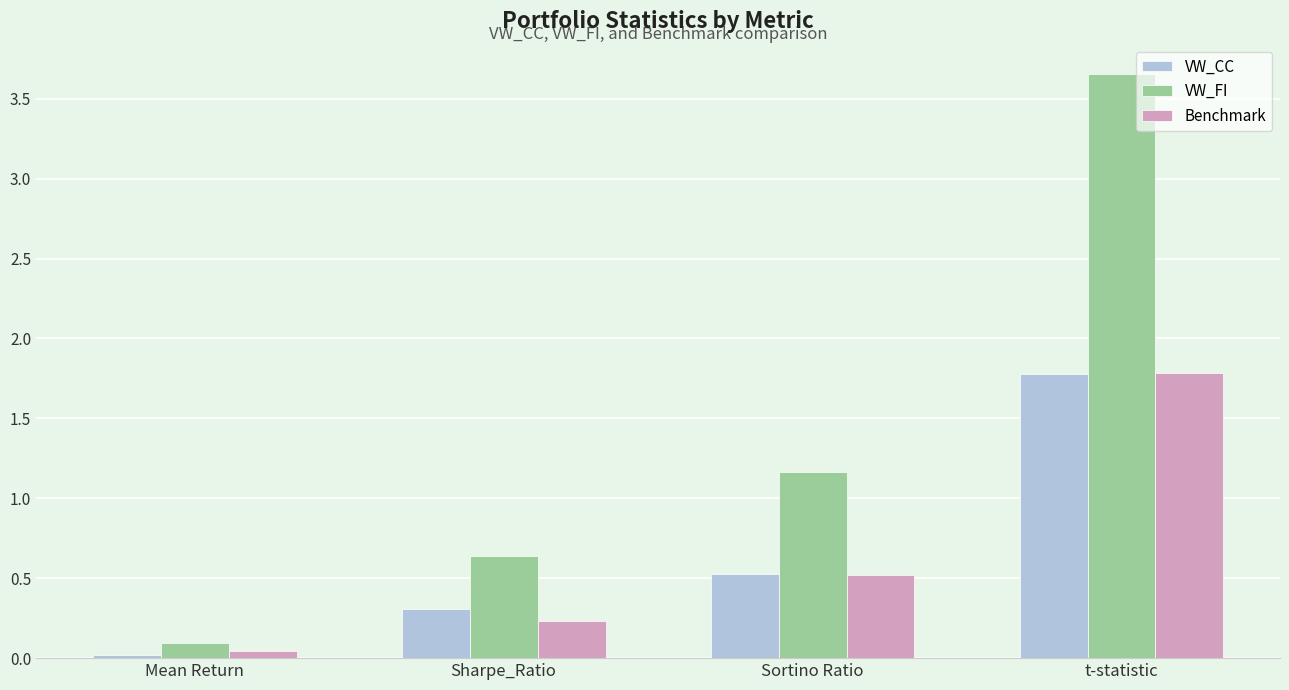

What is the average value of the VW_CC series?

0.7